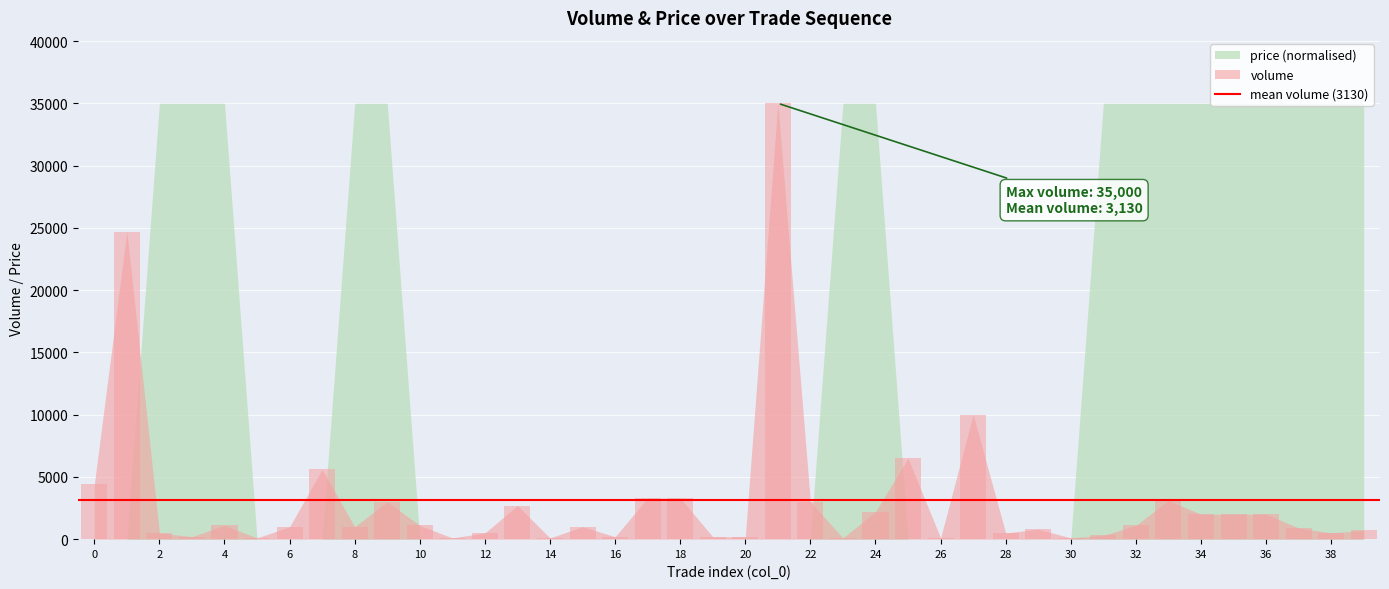

What is the greatest value displayed?

35000